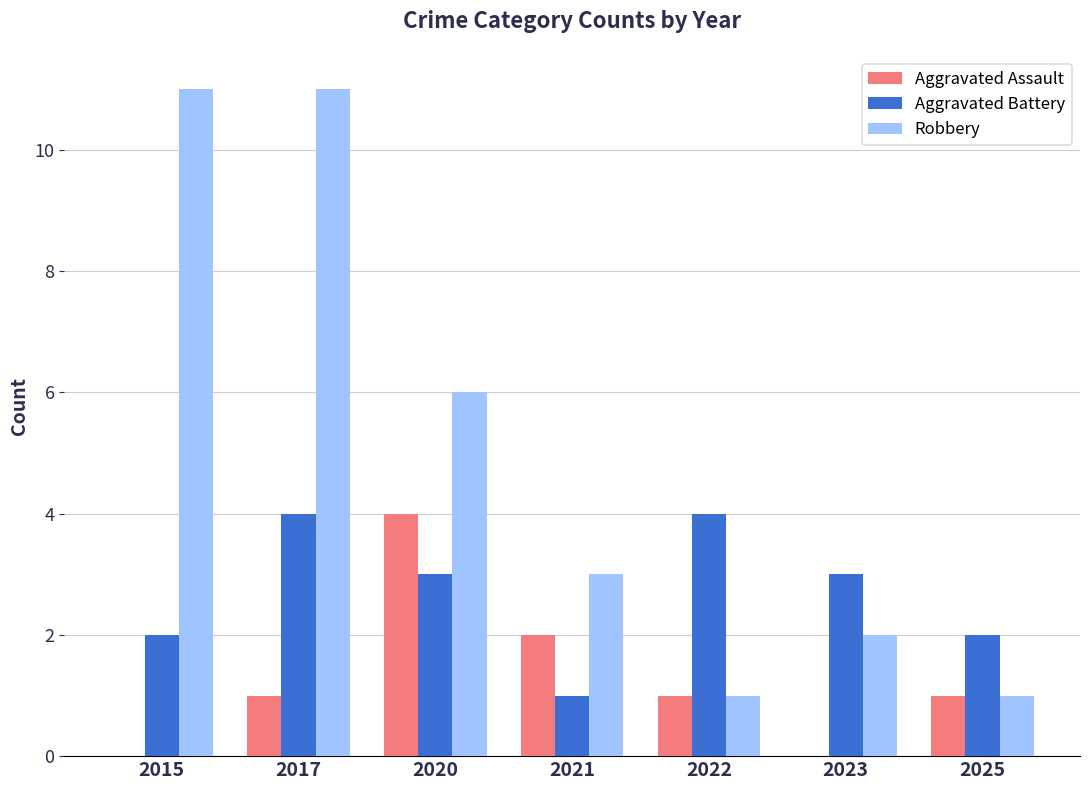

What is the highest value of the Robbery series?

11